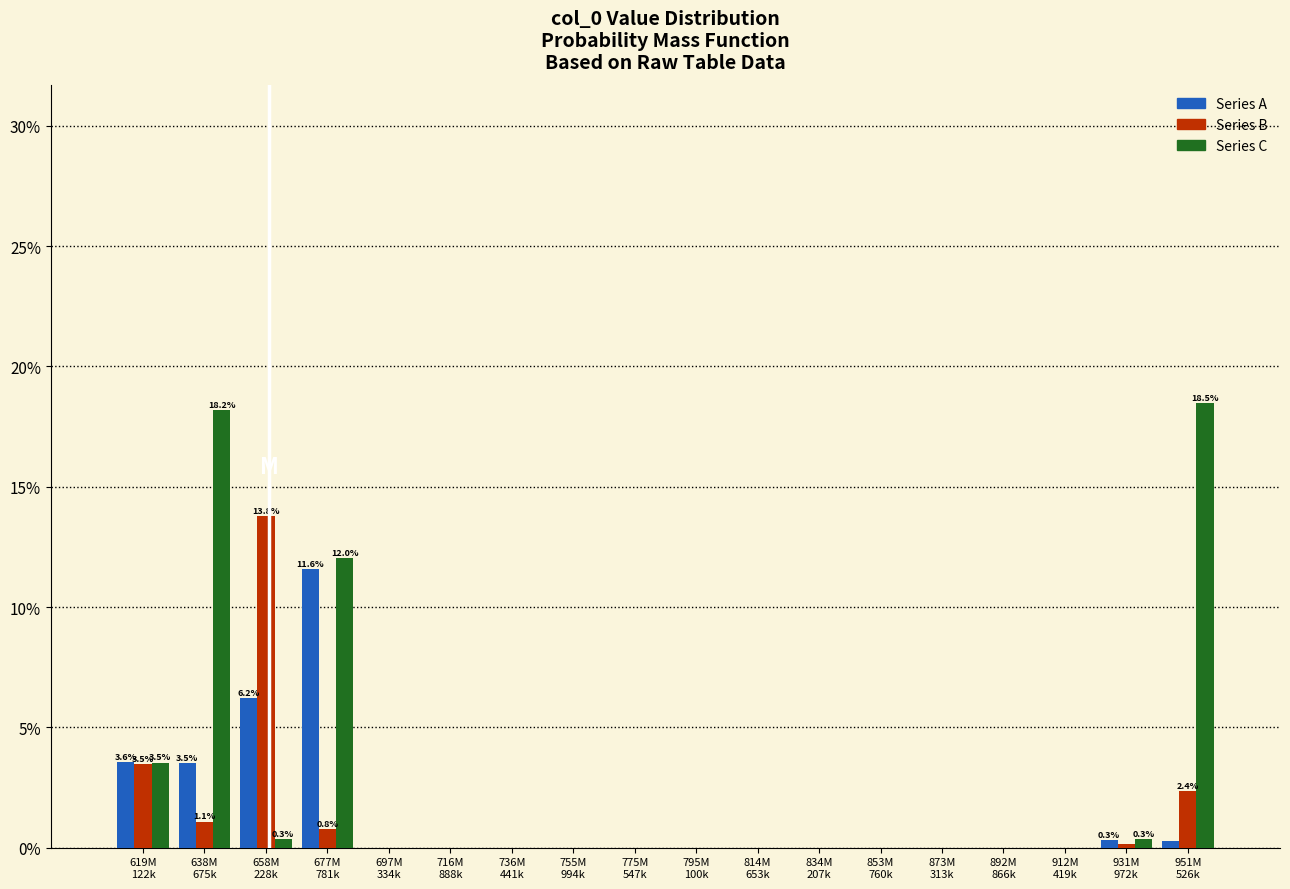

What is the maximum value for Series C?

18.5